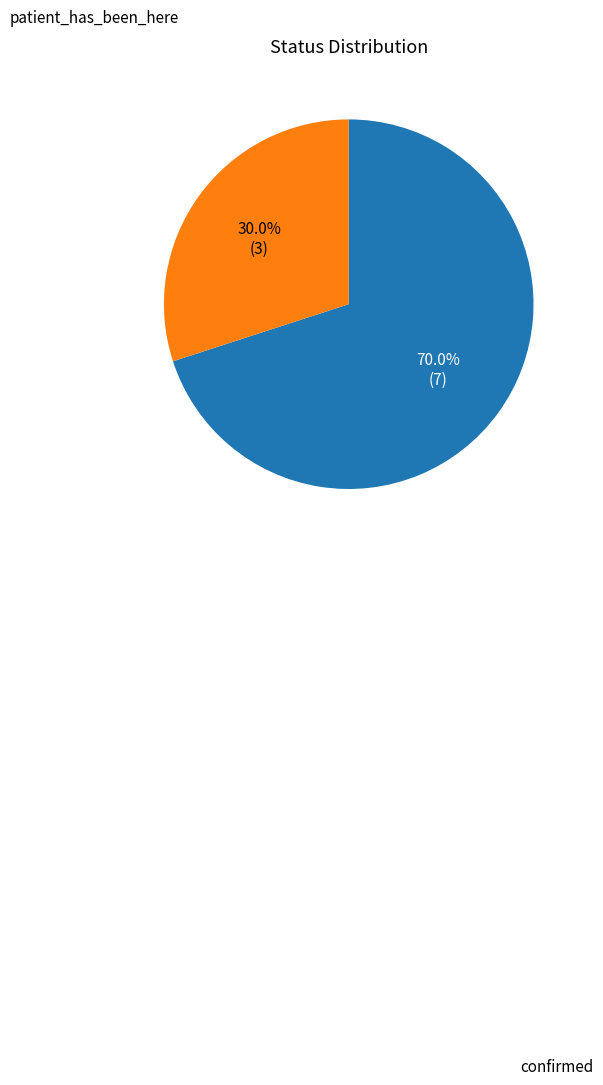

Rank the categories by value from highest to lowest.

confirmed, patient_has_been_here